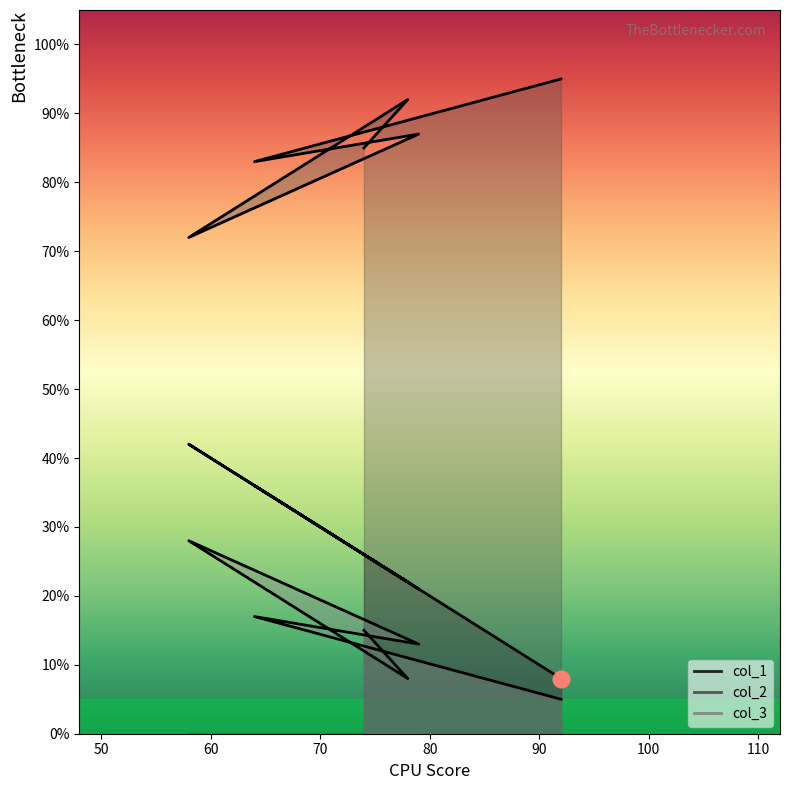

True or false: col_3 has more than 0 points higher than both neighbors.

True